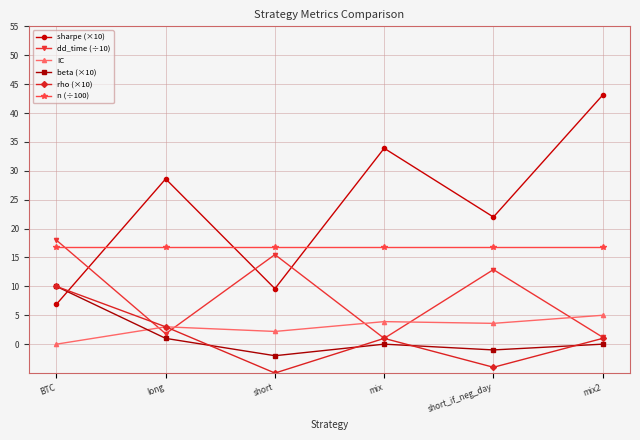

At which label does IC reach its minimum?

BTC